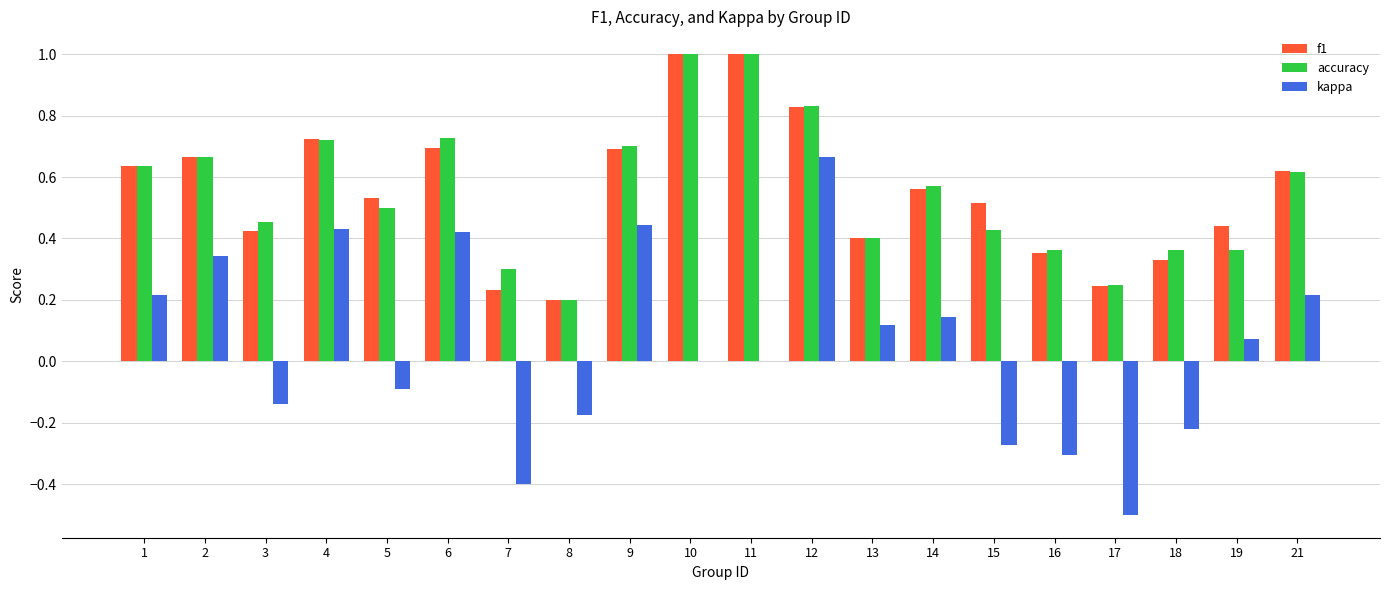

At which category is the sum across all series the highest?

12